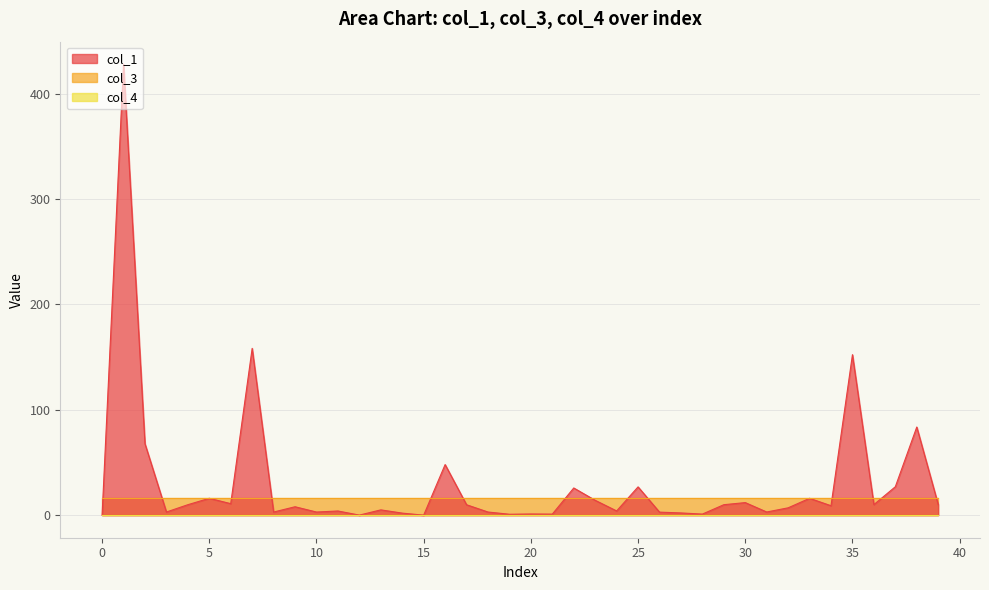

What is the average value of the col_1 series?

30.0